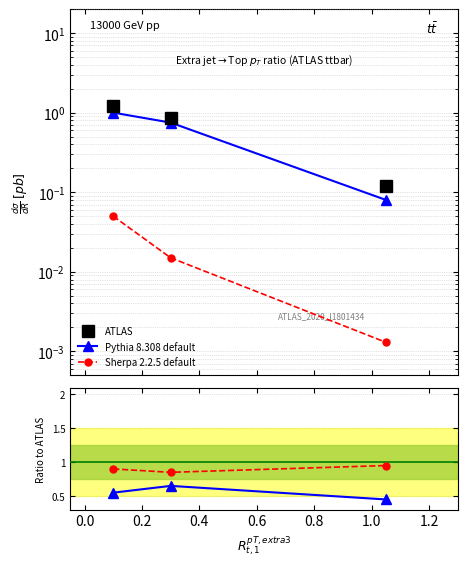

Is the value of ATLAS at 0.2 greater than the value of Pythia 8.308 default at −0.2?

No